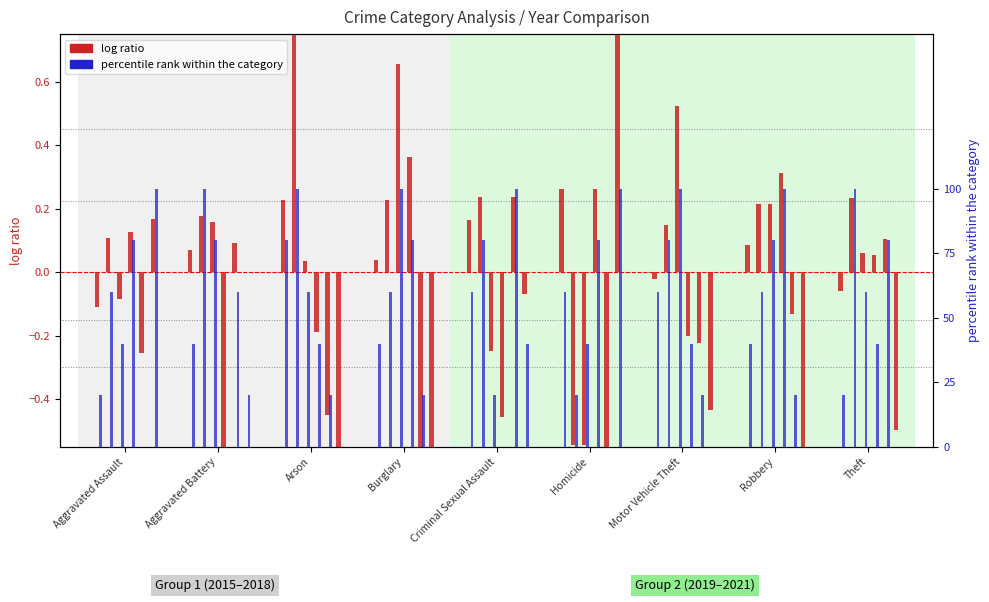

Rank the series at Aggravated Battery from lowest to highest value.

log ratio 2015, pct rank 2015